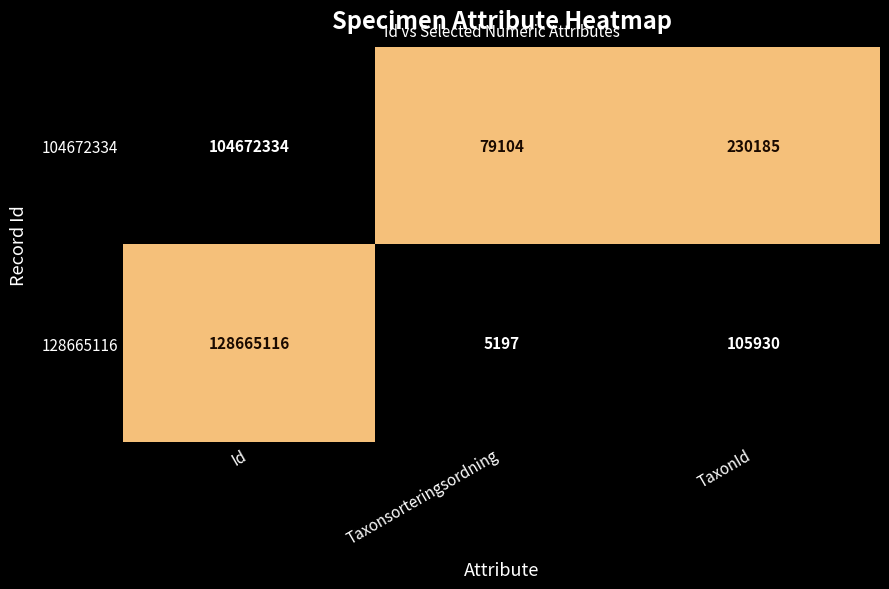

The value of 104672334 at TaxonId is 230185. True or false?

True